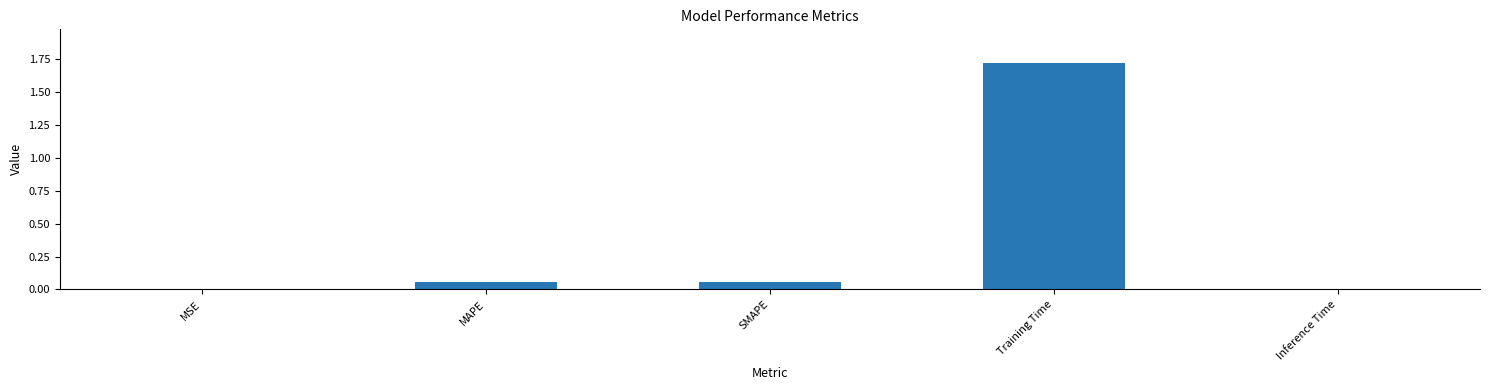

Is it true that the value at Training Time is 1.7?

True